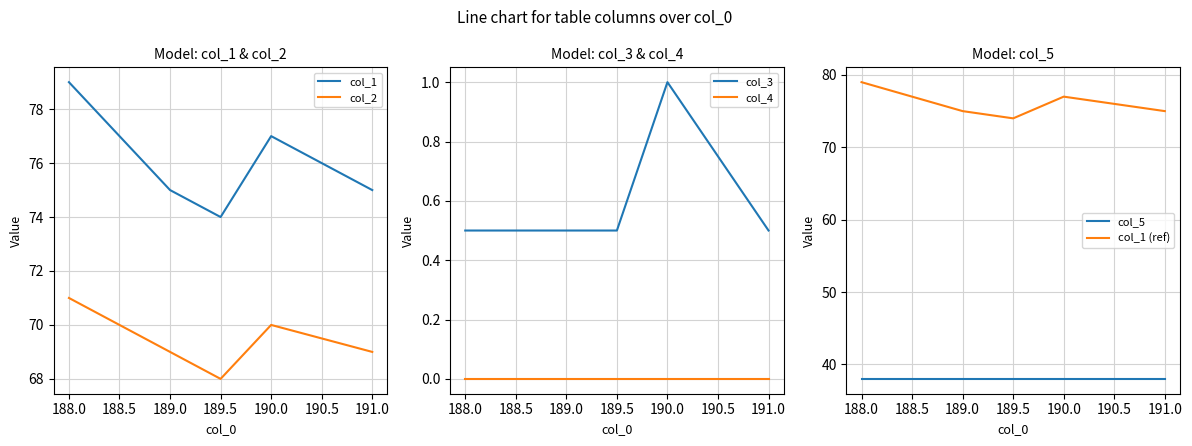

True or false: col_4 and col_3 intersect in this chart.

False